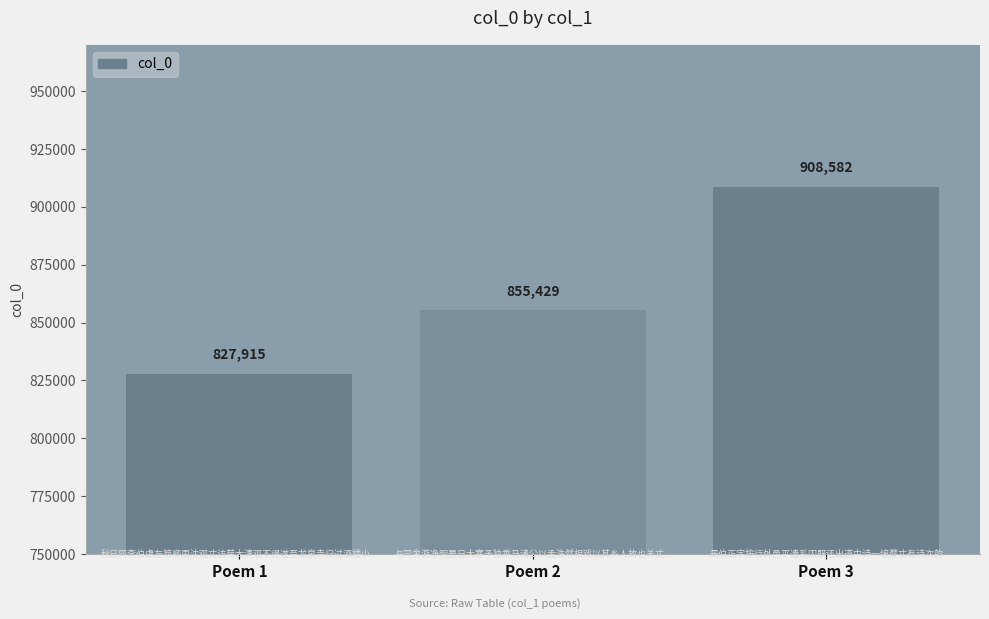

What is the ratio of the value at Poem 2 to the value at Poem 1?

1.0